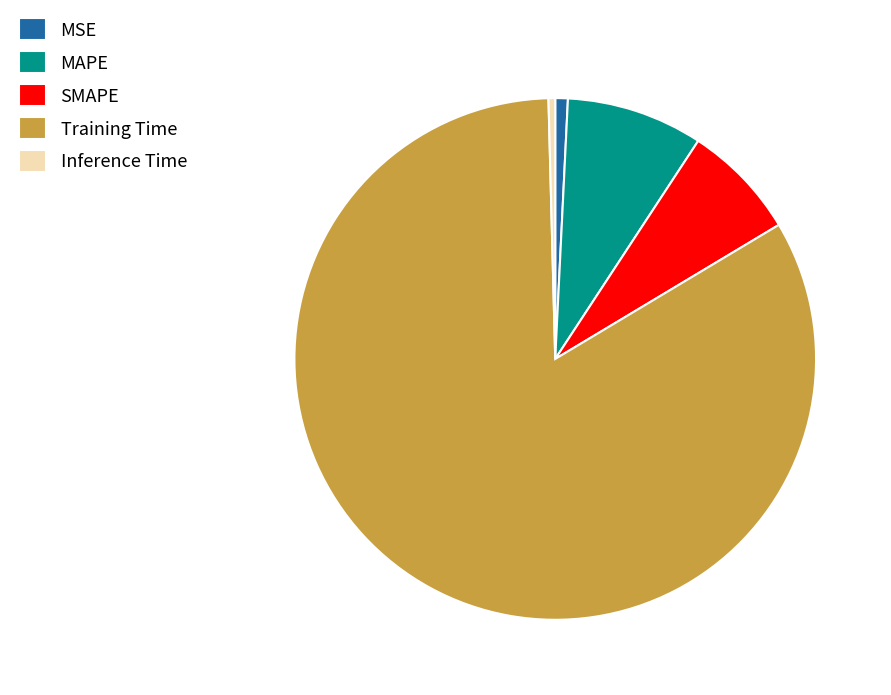

What is the largest slice in the pie chart?

Training Time